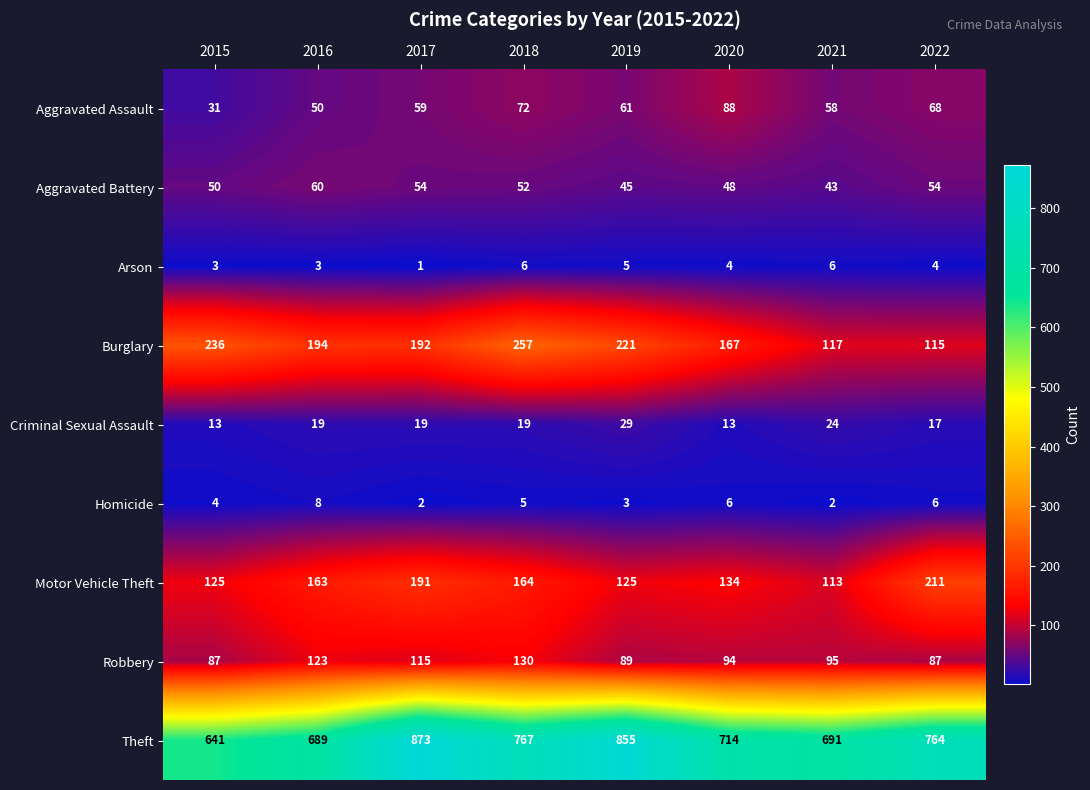

What is the difference between the highest and lowest values at 2021?

689